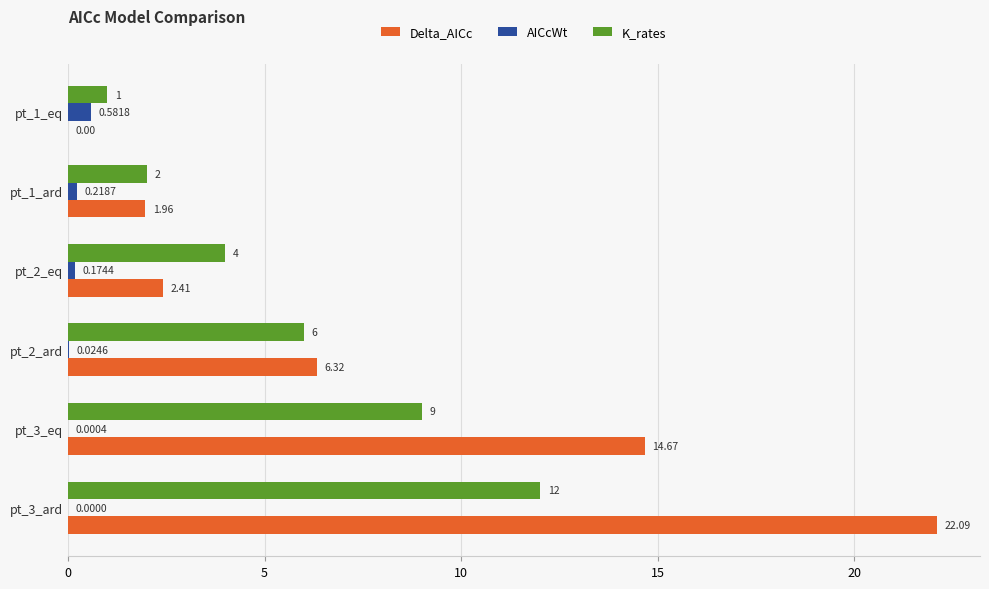

Which series has the largest total across all categories?

Delta_AICc